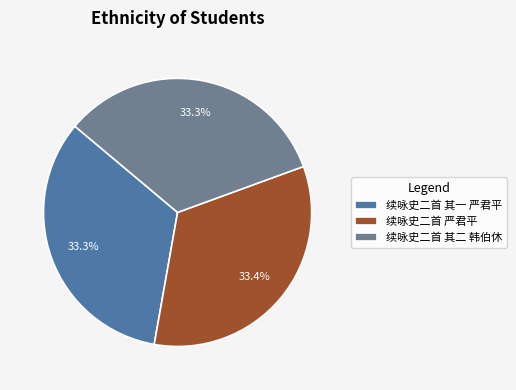

To the nearest percent, what portion does 续咏史二首 其一 严君平 represent?

33%